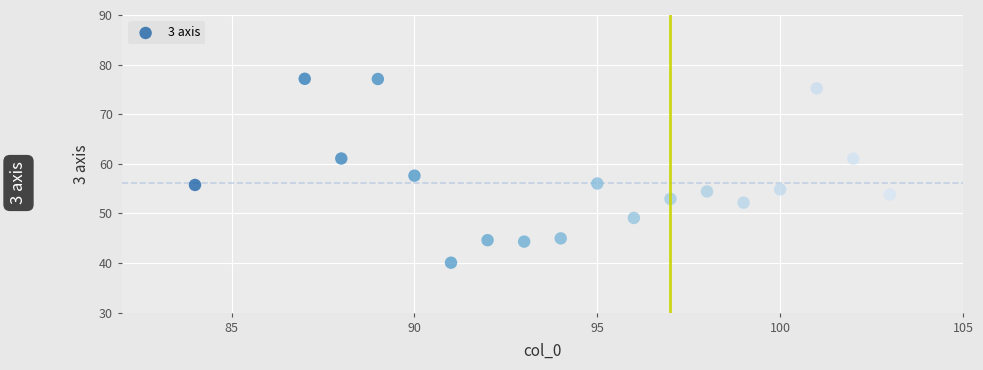

What is the range of Y values (max minus min)?

37.1